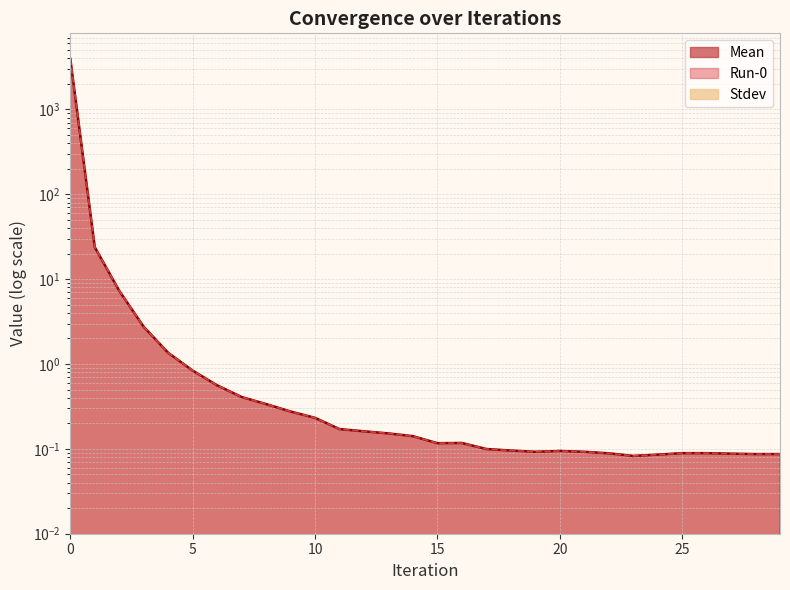

Reading left to right, extract all data points from this chart.

Mean: 0=3942.9	1=23.8	2=7.3	3=2.7	4=1.4	5=0.8	6=0.6	7=0.4	8=0.3	9=0.3	10=0.2	11=0.2	12=0.2	13=0.2	14=0.1	15=0.1	16=0.1	17=0.1	18=0.1	19=0.1	20=0.1	21=0.1	22=0.1	23=0.1	24=0.1	25=0.1	26=0.1	27=0.1	28=0.1	29=0.1
Run-0: 0=3942.9	1=23.8	2=7.3	3=2.7	4=1.4	5=0.8	6=0.6	7=0.4	8=0.3	9=0.3	10=0.2	11=0.2	12=0.2	13=0.2	14=0.1	15=0.1	16=0.1	17=0.1	18=0.1	19=0.1	20=0.1	21=0.1	22=0.1	23=0.1	24=0.1	25=0.1	26=0.1	27=0.1	28=0.1	29=0.1